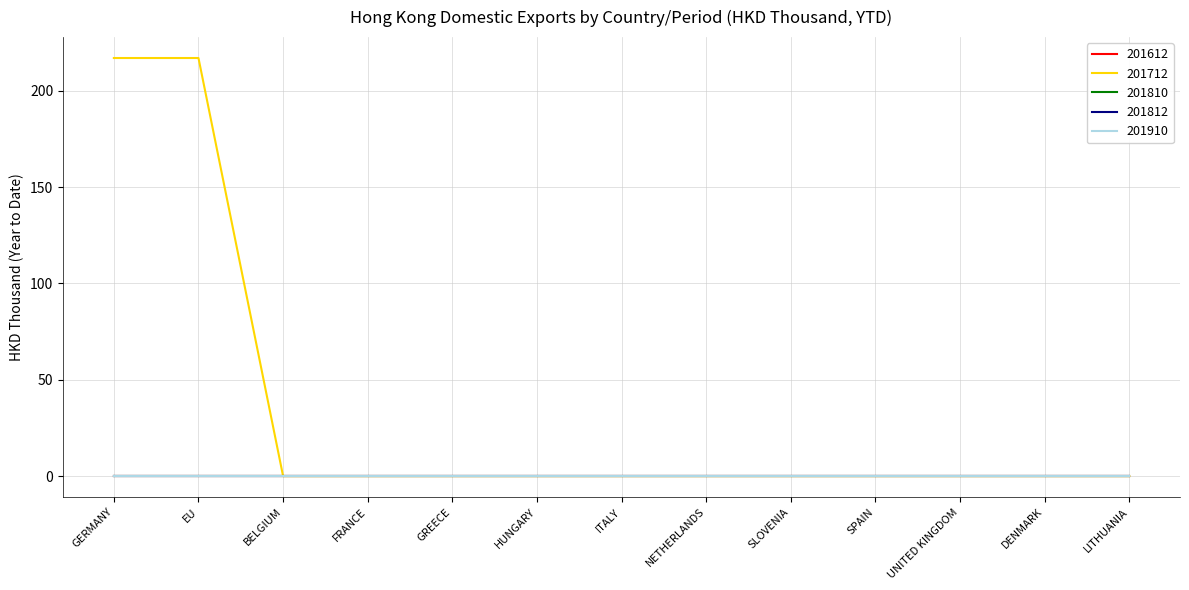

Does the chart have visible grid lines?

Yes